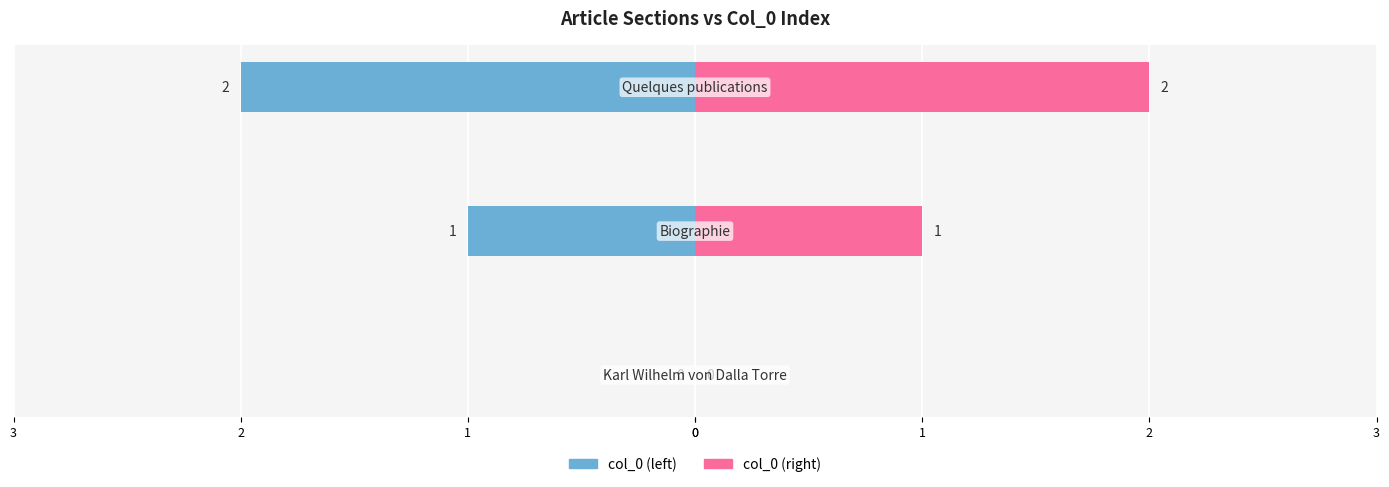

The col_0 (left) series shows -2 at 1. True or false?

False